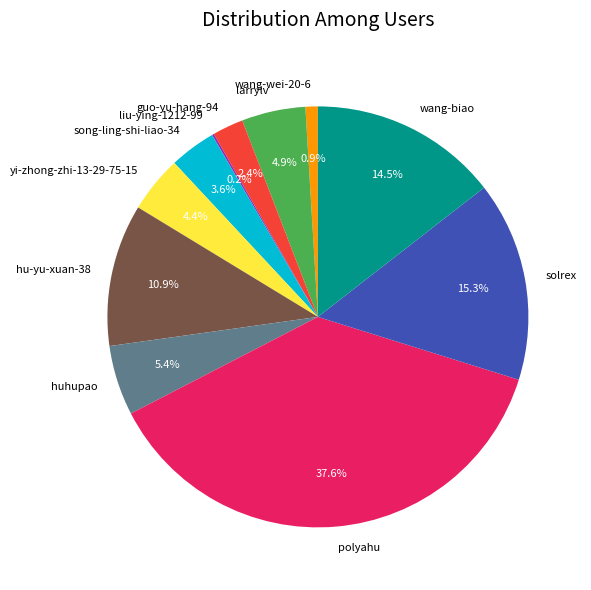

Between yi-zhong-zhi-13-29-75-15 and polyahu, which is larger?

polyahu